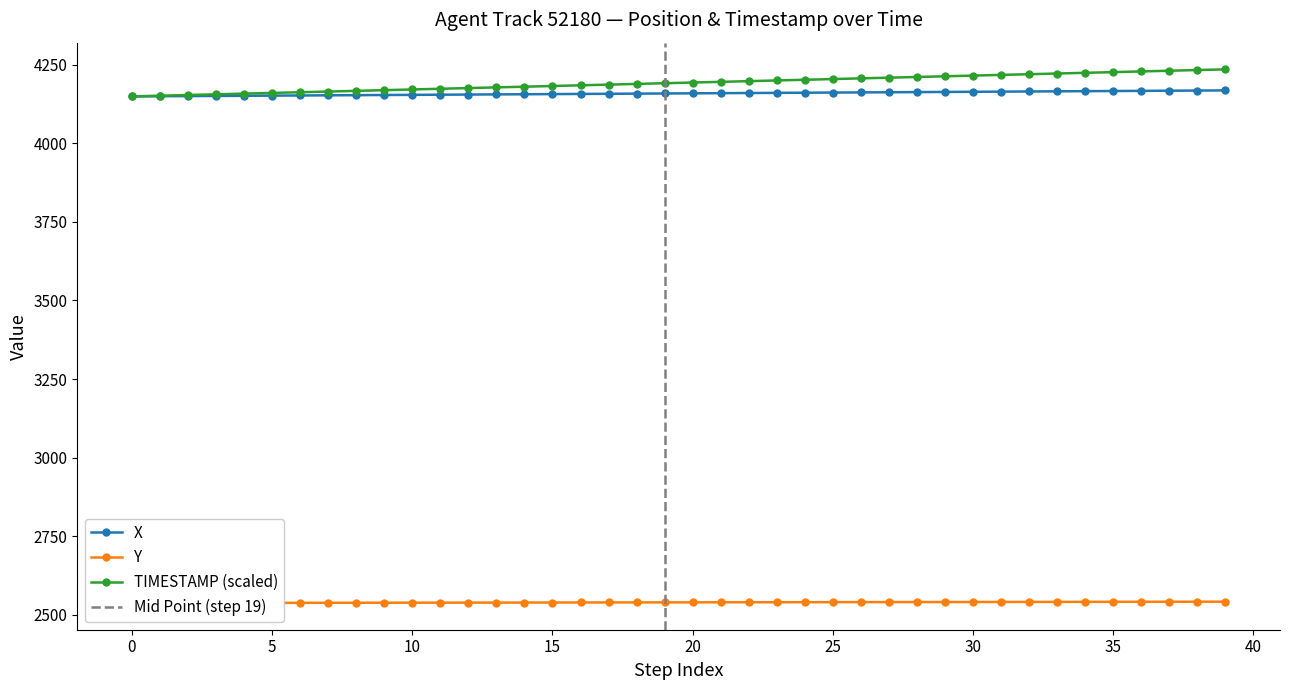

Is this an area chart (filled region under the line)?

No